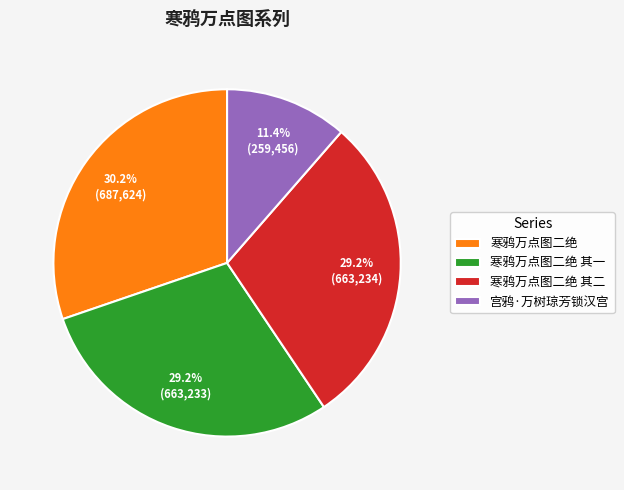

To the nearest percent, what is the combined percentage of 寒鸦万点图二绝 其二 and 宫鸦·万树琼芳锁汉宫?

41%